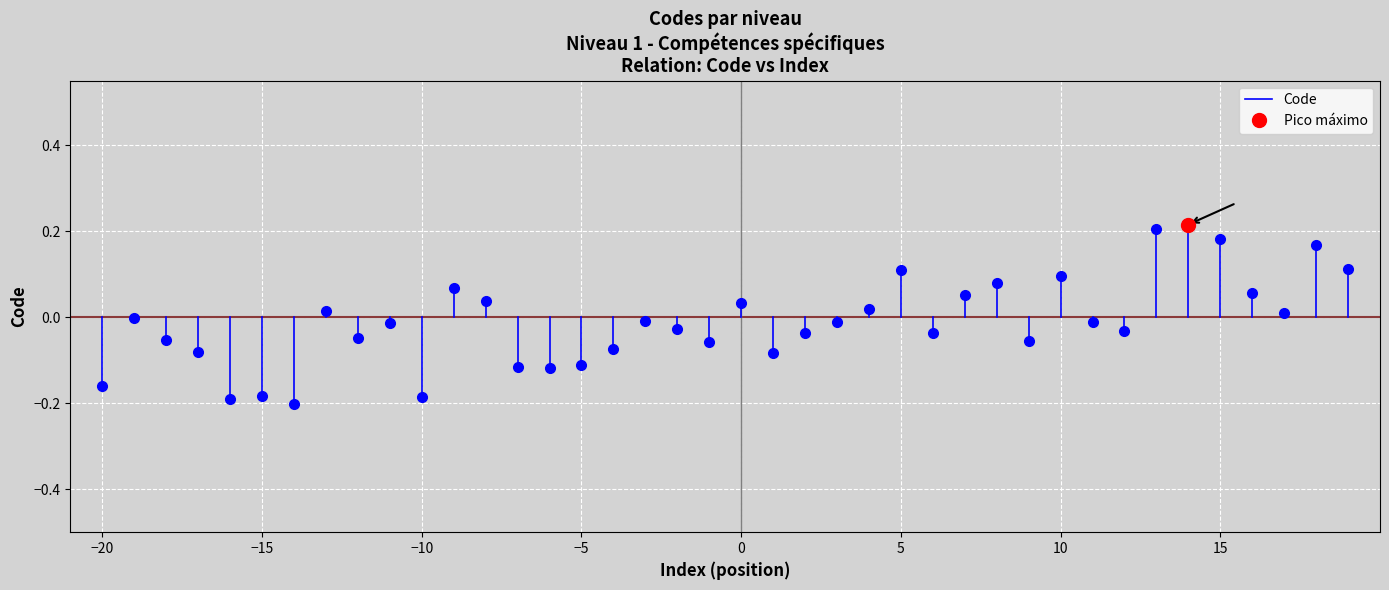

The chart shows a value of -0.1 at −20. True or false?

False